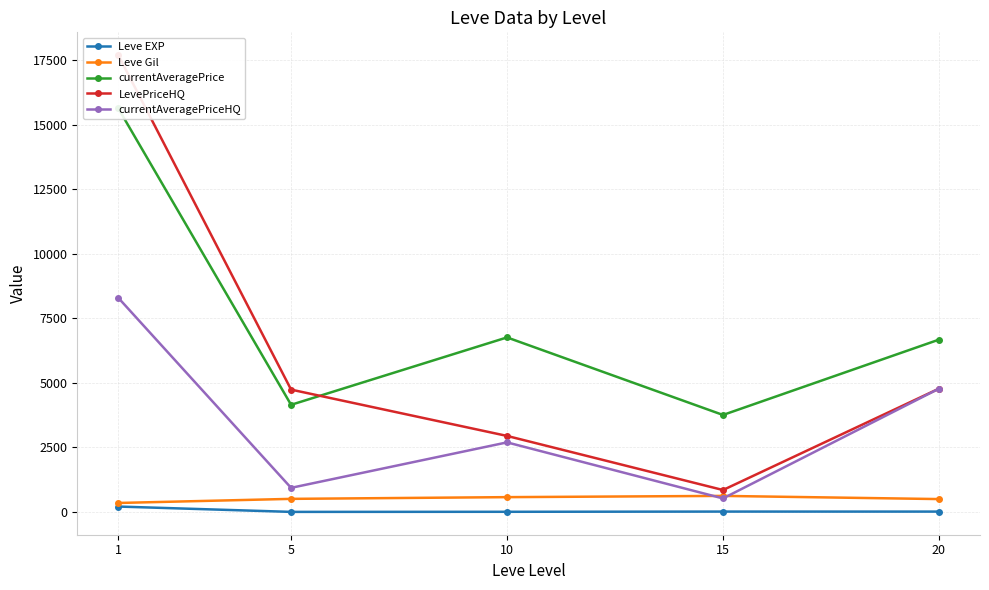

Which series has the widest spread of values?

LevePriceHQ